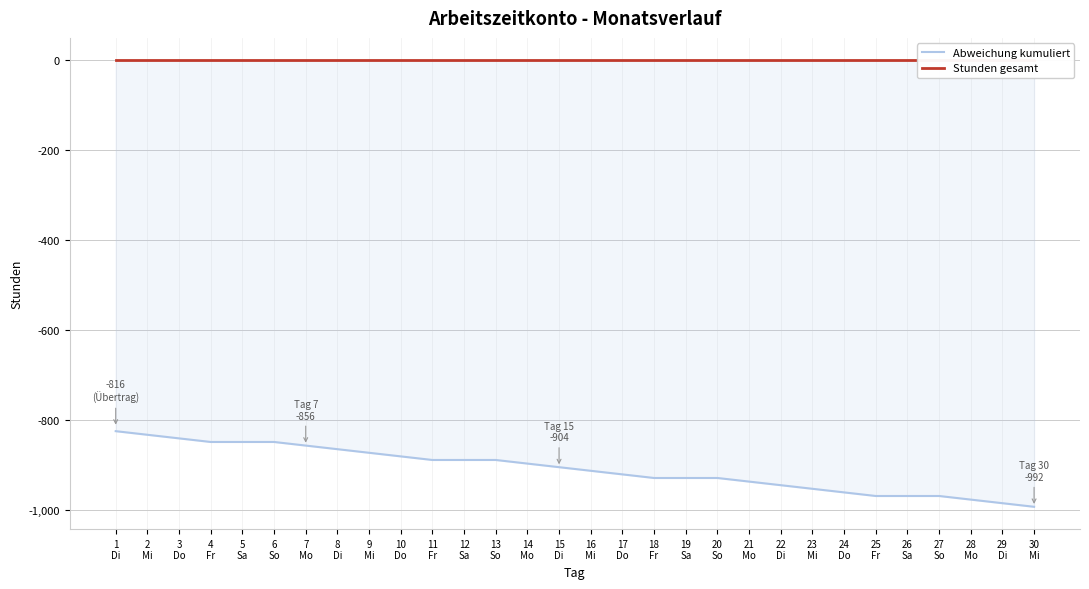

True or false: Stunden gesamt and Abweichung kumuliert cross at least once.

False